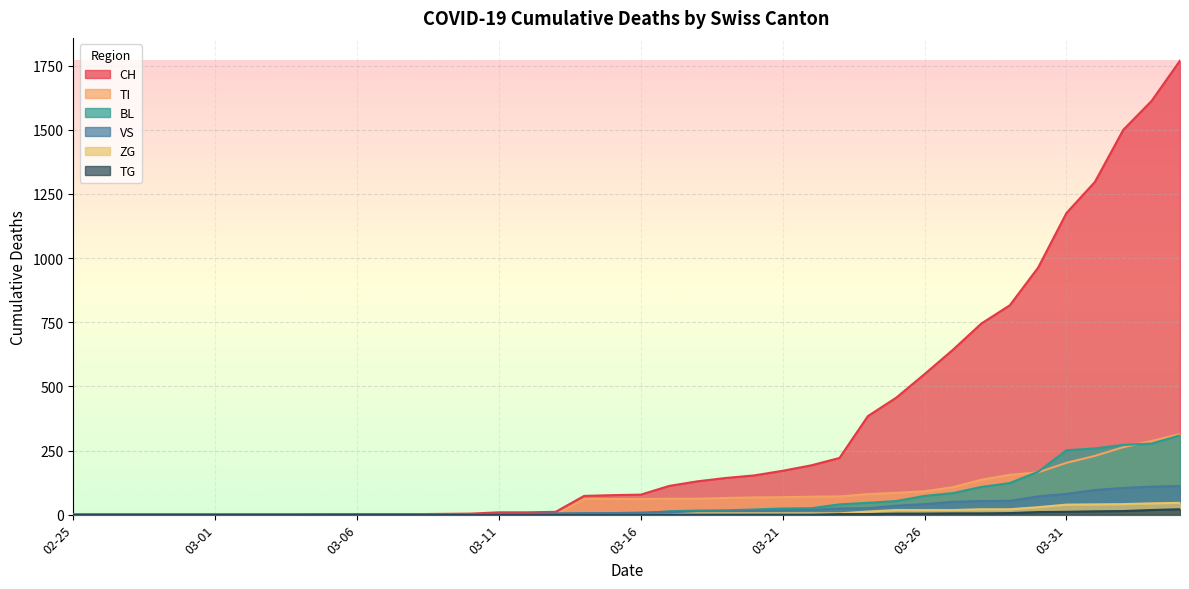

What is the highest value of the CH series?

1770